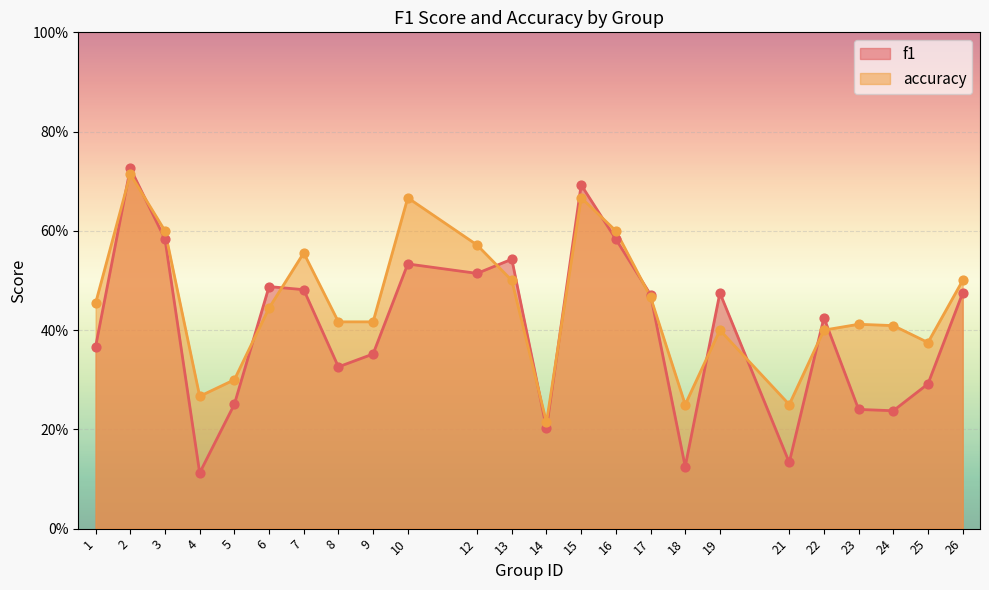

Which series has the largest Y range (max minus min)?

f1